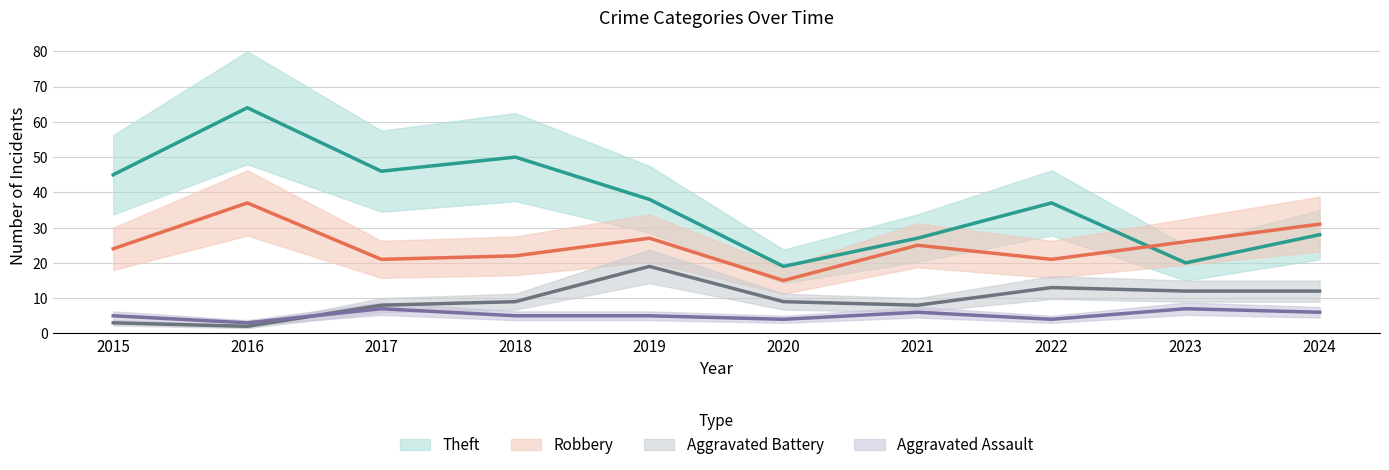

What are all the series names shown in the legend?

Theft, Robbery, Aggravated Battery, Aggravated Assault